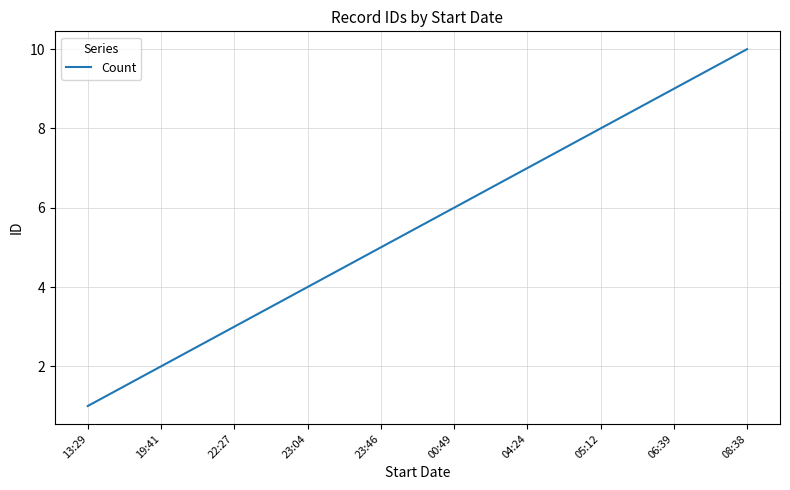

List the labels in order of value, smallest first.

13:29, 19:41, 22:27, 23:04, 23:46, 00:49, 04:24, 05:12, 06:39, 08:38